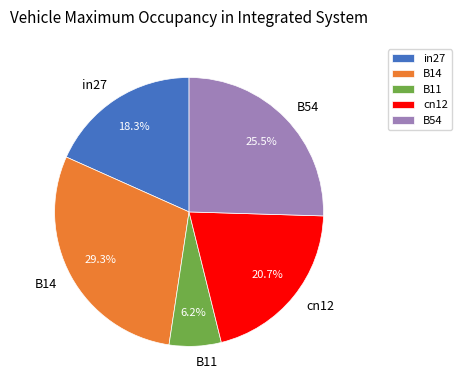

To the nearest percent, what is the difference between the largest and smallest slice percentages?

23%